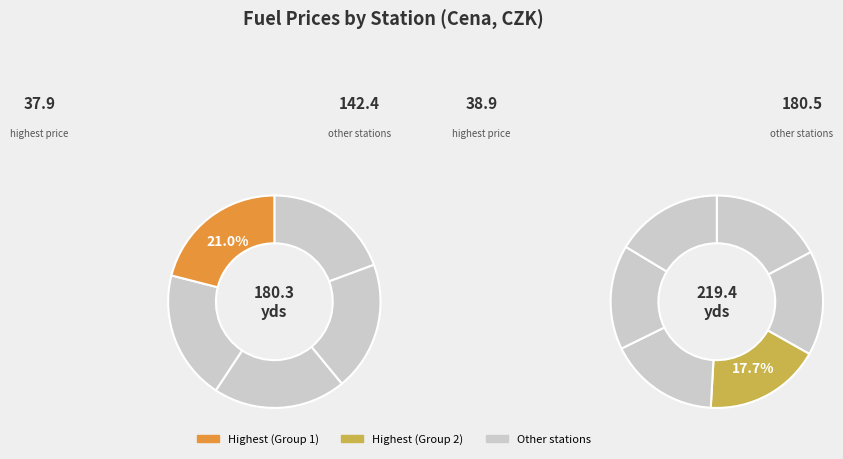

Is it true that OMV IKEA is 23% of the pie?

False